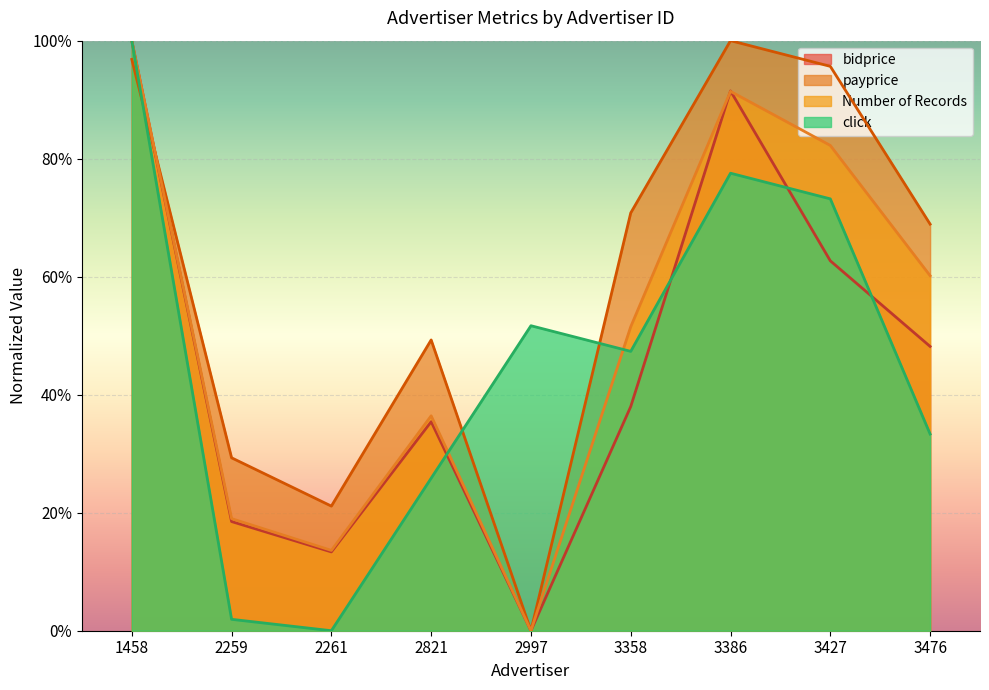

What is the spread (max minus min) of values at 2261?

0.2